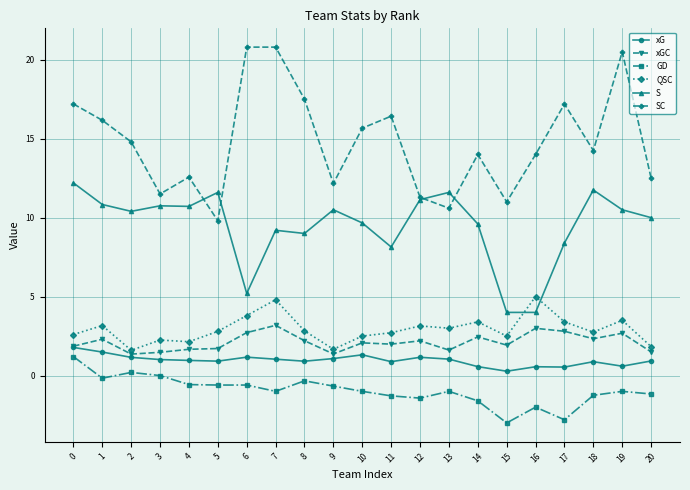

How many lines are shown in the chart?

6